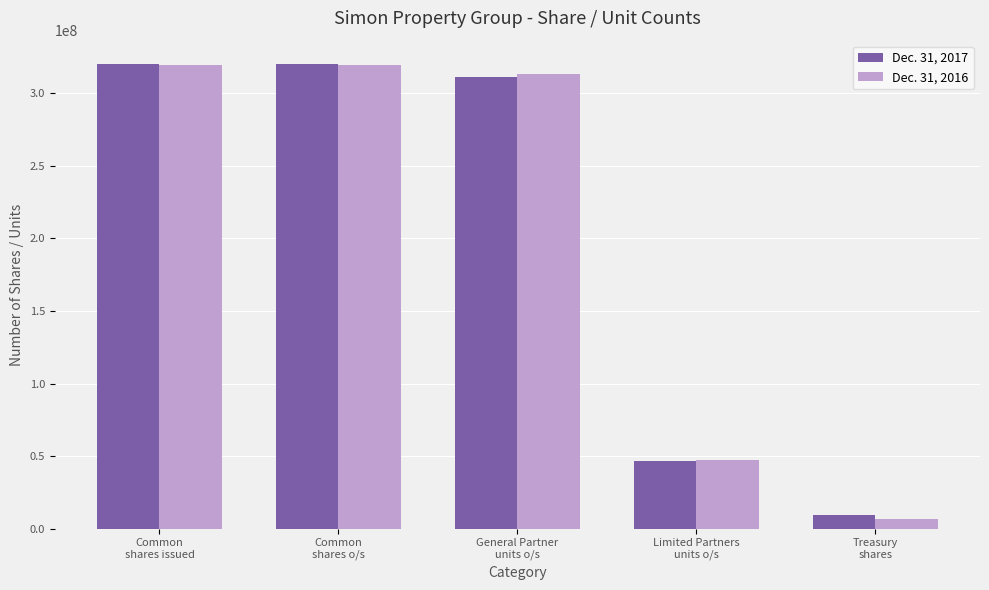

At how many categories does at least one series exceed 87277757?

3